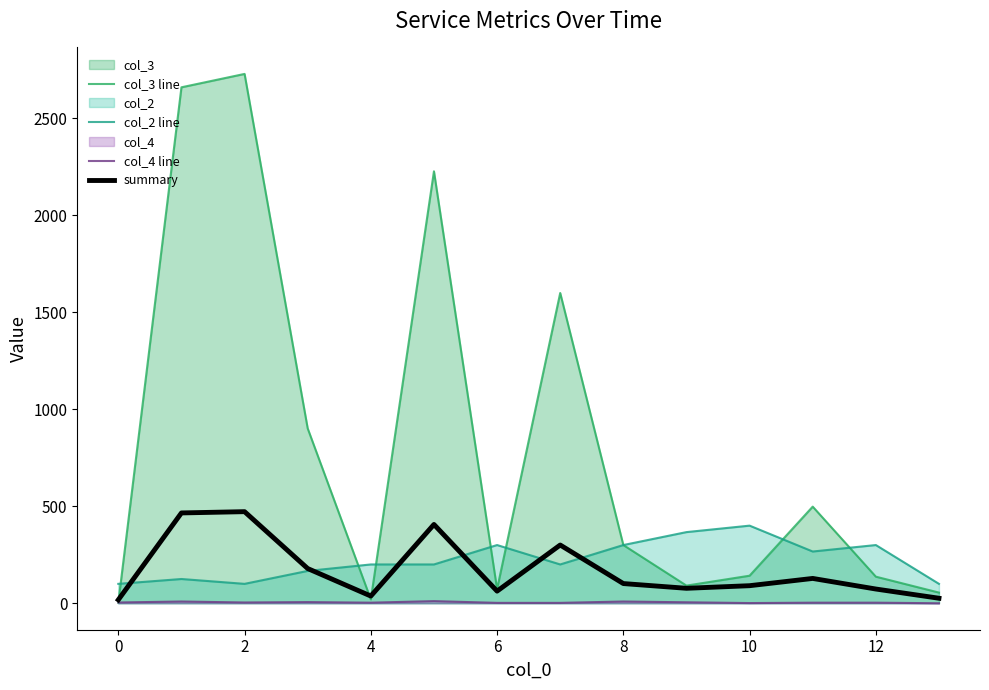

Which series has the largest total across all categories?

col_3 line